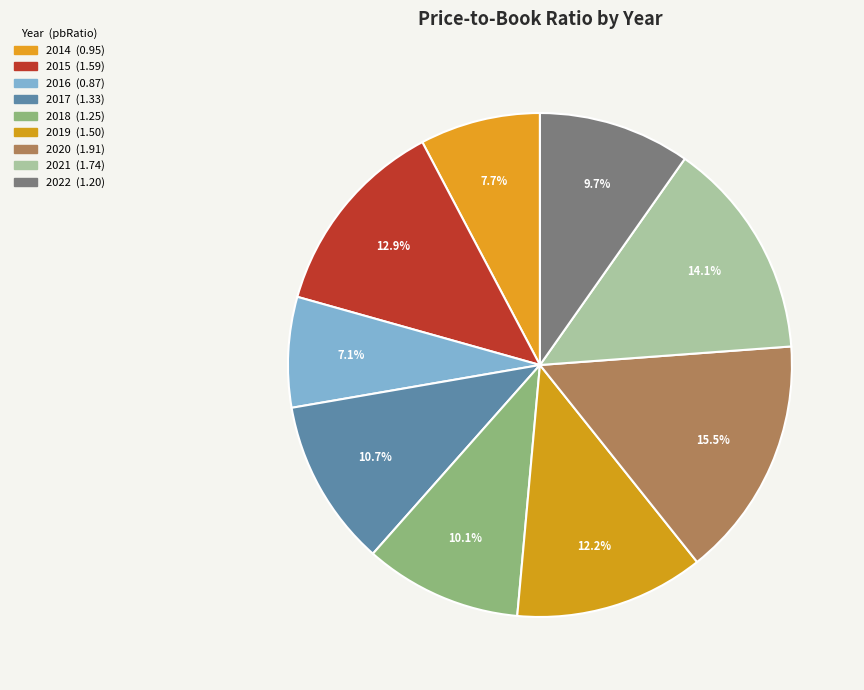

What is the total percentage of 2014 and 2017?

18.5%